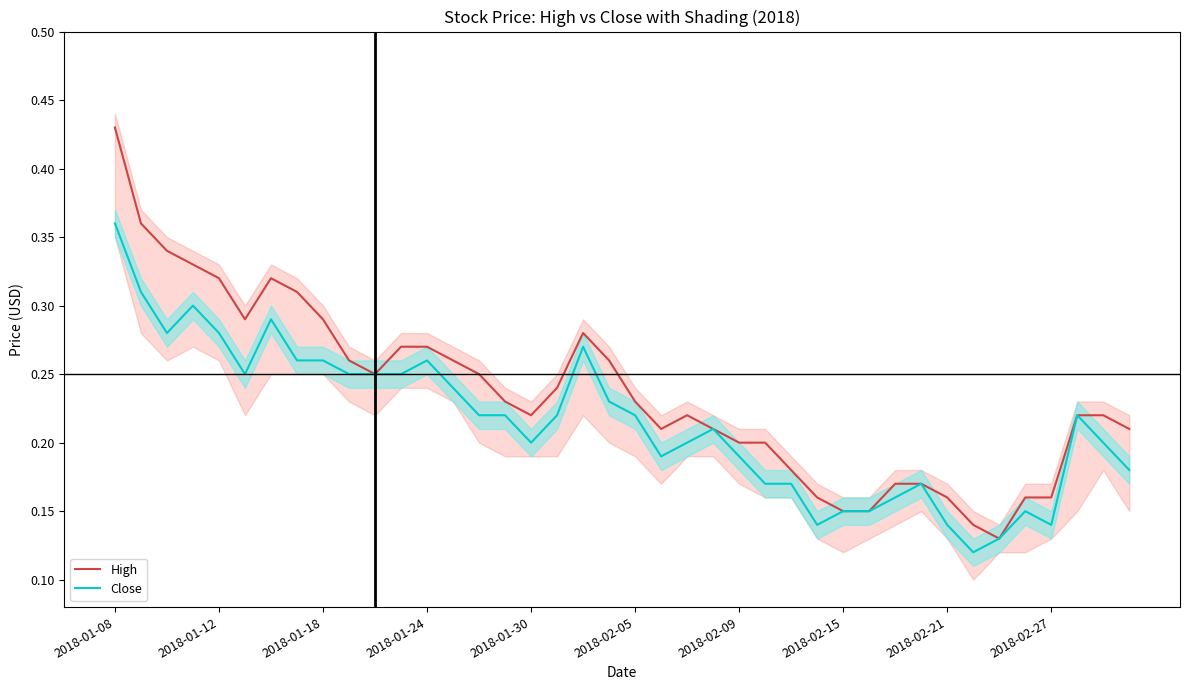

The value of High at 2018-02-21 is 0.1. True or false?

False